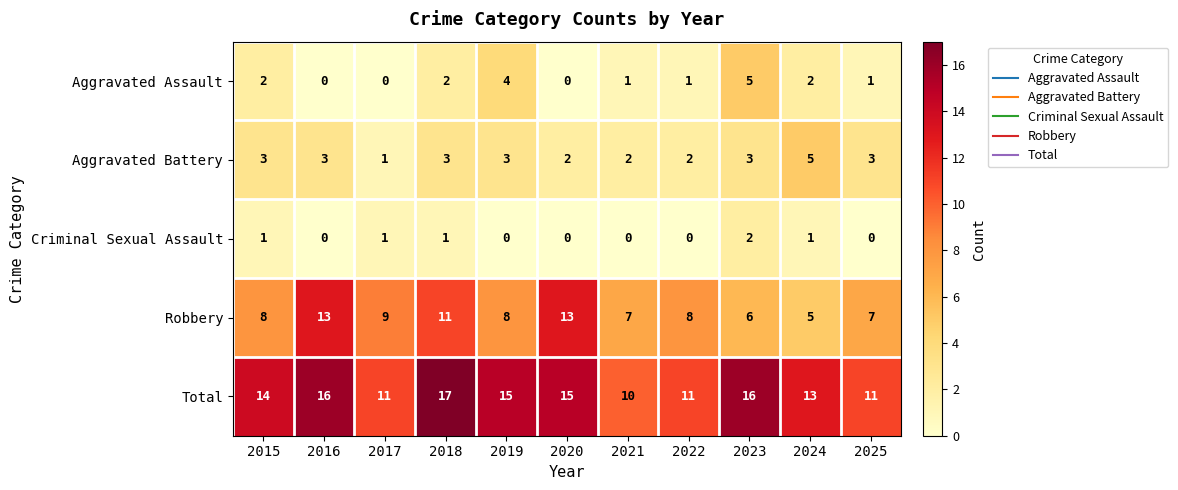

How many Total values are between 11 and 16?

9